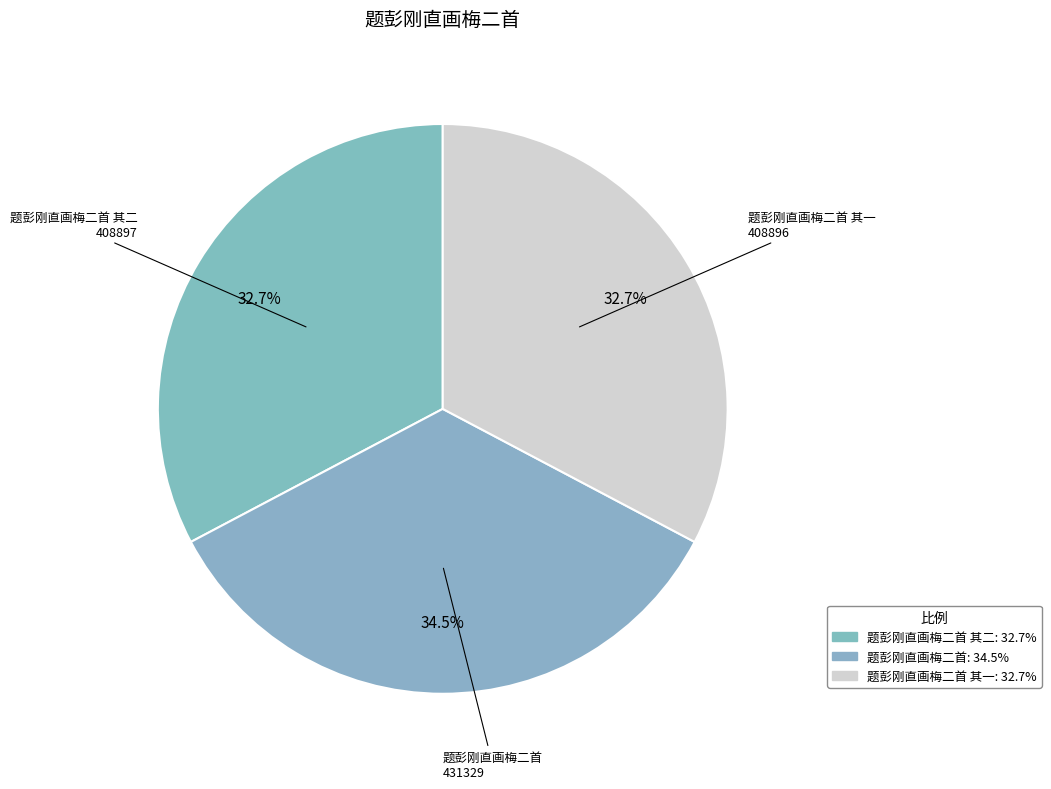

How many segments does this pie chart have?

3